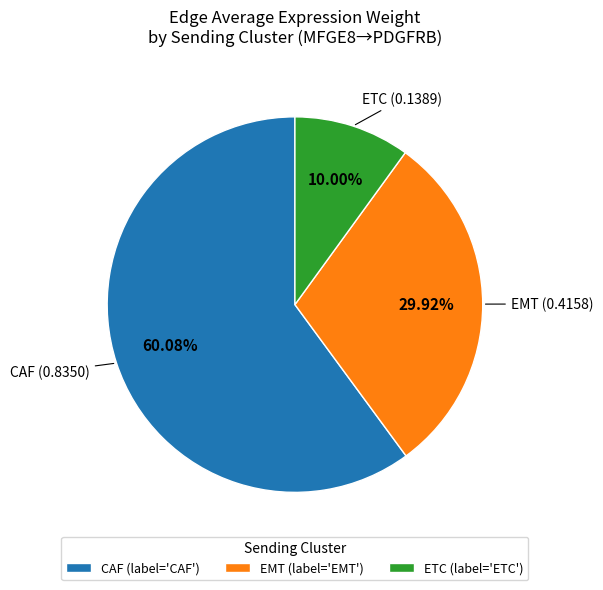

To the nearest percent, what is the average slice percentage?

33%